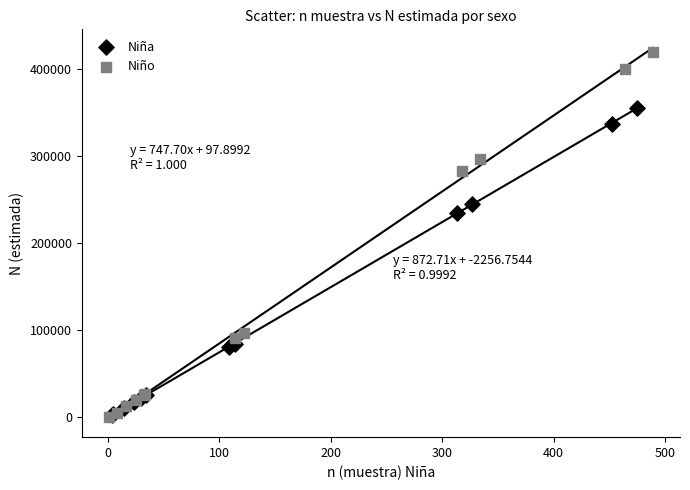

Which series has the widest spread of Y values?

Niño